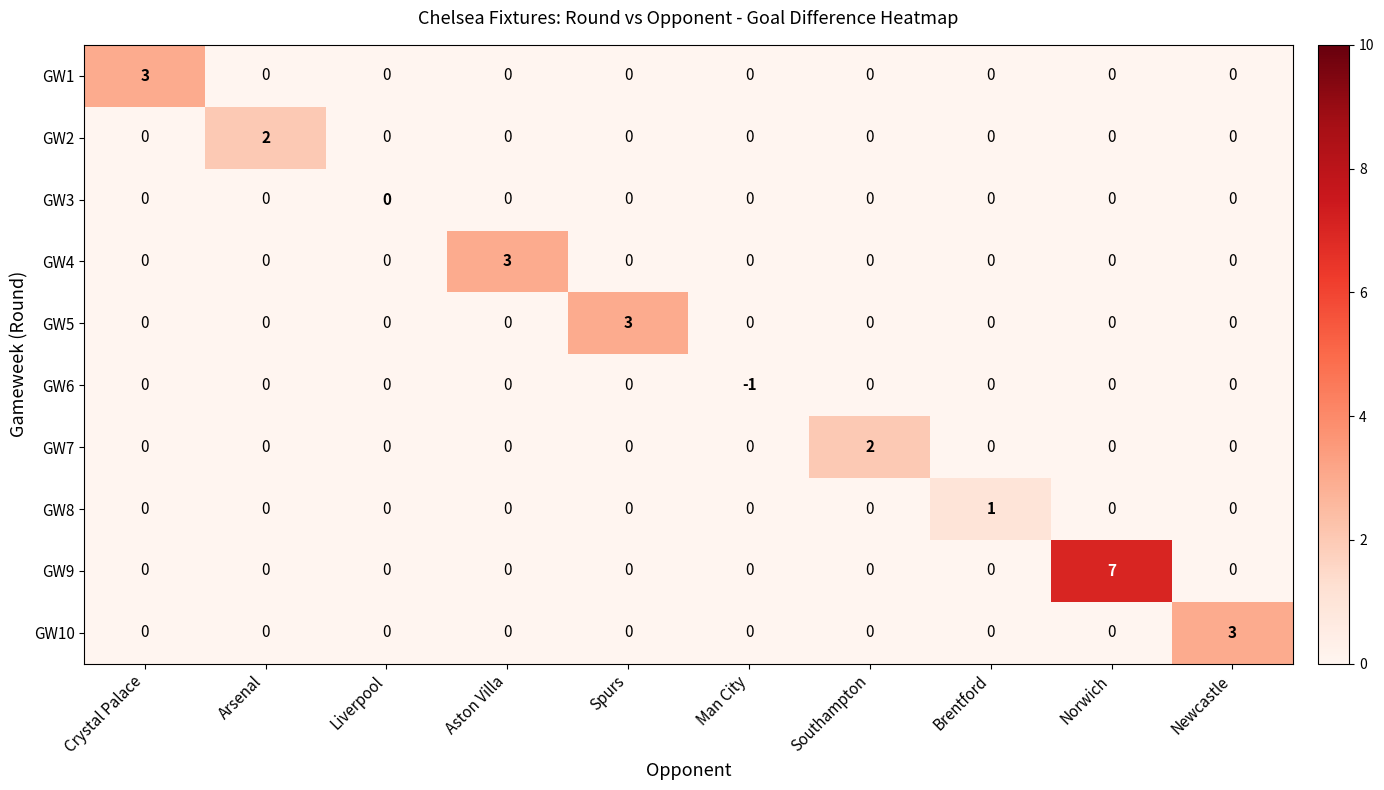

What is the total value across all series at Newcastle?

3